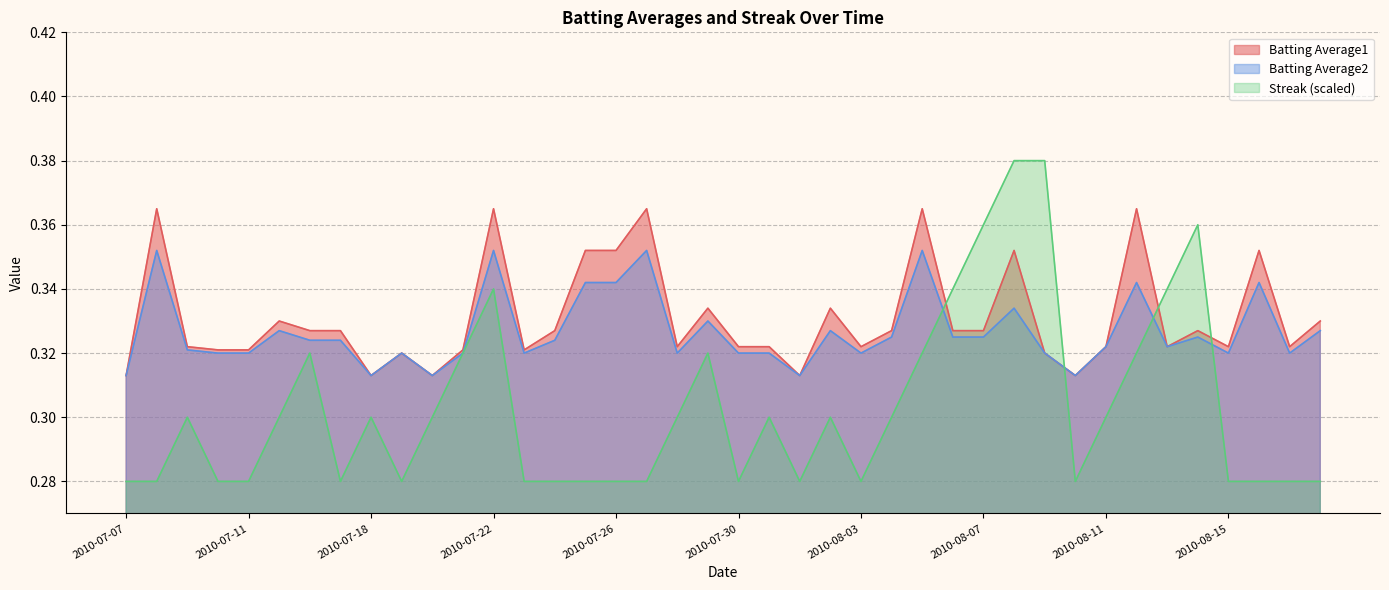

Is the value of Streak at 2010-08-08 greater than the value of Batting Average1 at 2010-07-25?

Yes